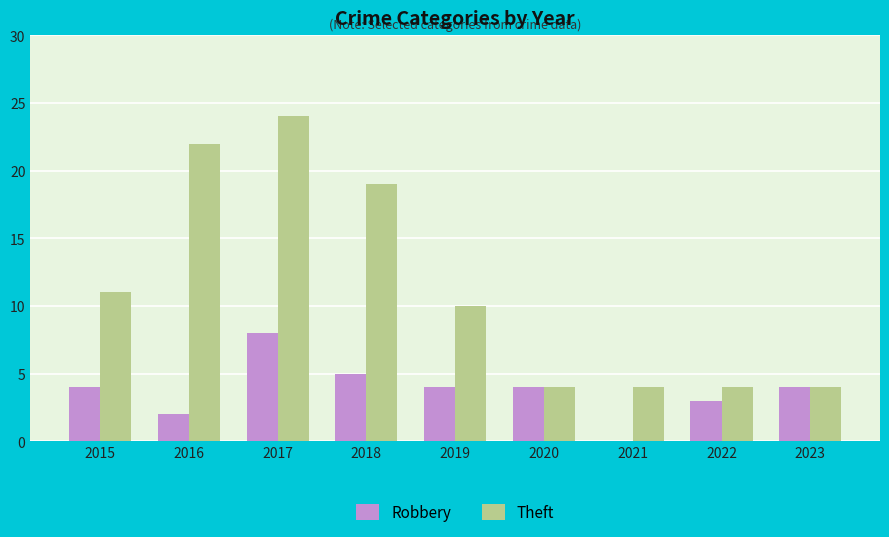

Which series has the largest total across all categories?

Theft